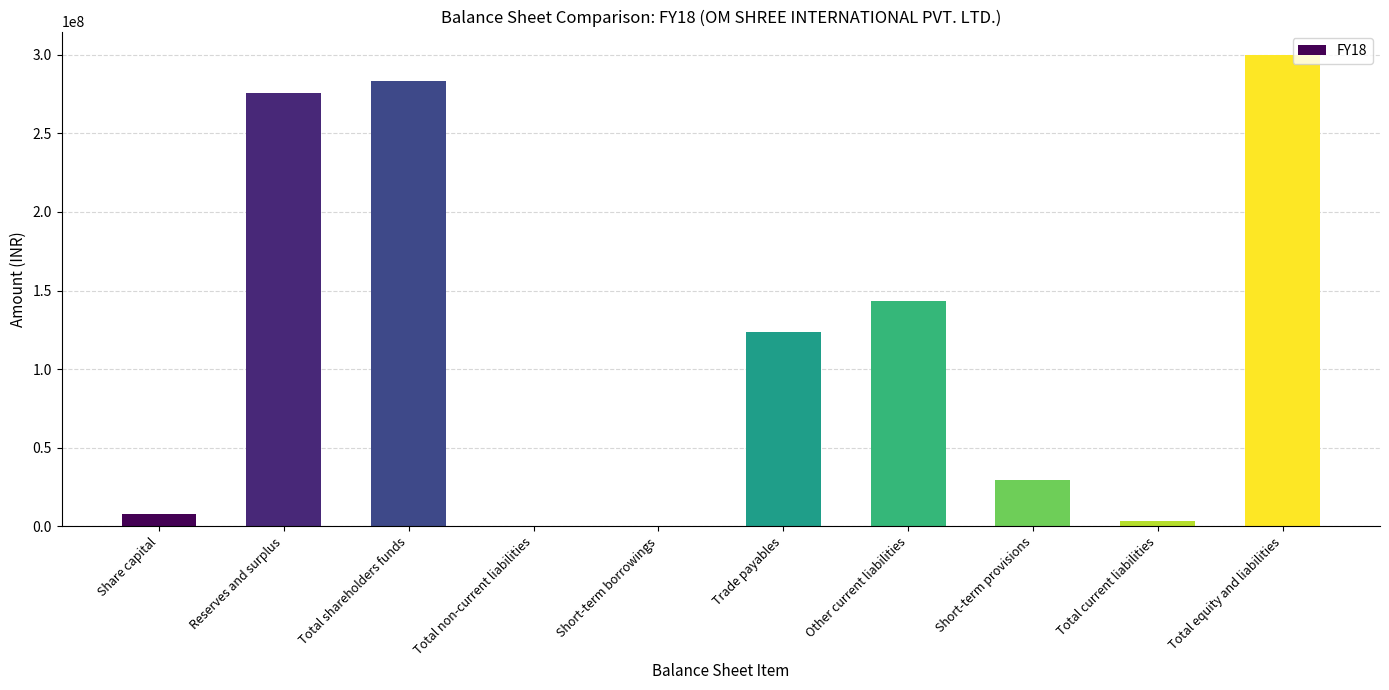

What is the approximate value at Share capital?

8000000